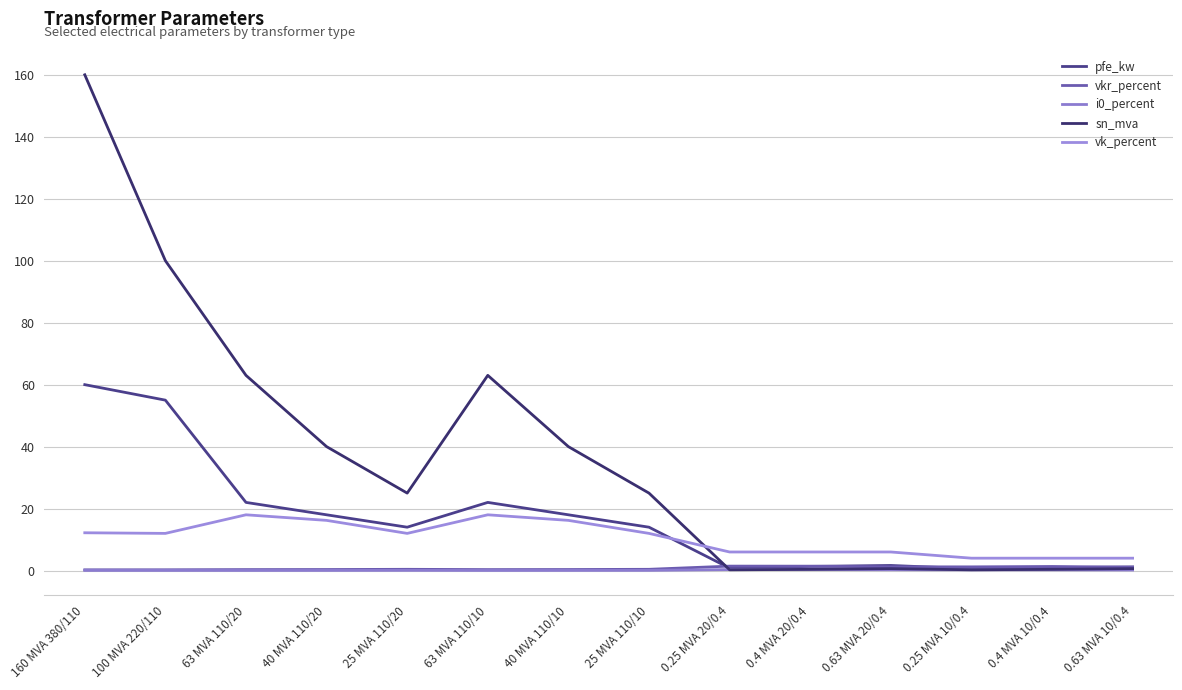

Reading left to right, what are all the values shown in this chart?

pfe_kw: 60.0	55.0	22.0	18.0	14.0	22.0	18.0	14.0	0.8	1.4	1.6	0.6	0.9	1.2
vkr_percent: 0.2	0.3	0.3	0.3	0.4	0.3	0.3	0.4	1.4	1.4	1.2	1.2	1.3	1.1
i0_percent: 0.1	0.1	0.0	0.1	0.1	0.0	0.1	0.1	0.3	0.3	0.3	0.2	0.2	0.2
sn_mva: 160.0	100.0	63.0	40.0	25.0	63.0	40.0	25.0	0.2	0.4	0.6	0.2	0.4	0.6
vk_percent: 12.2	12.0	18.0	16.2	12.0	18.0	16.2	12.0	6.0	6.0	6.0	4.0	4.0	4.0